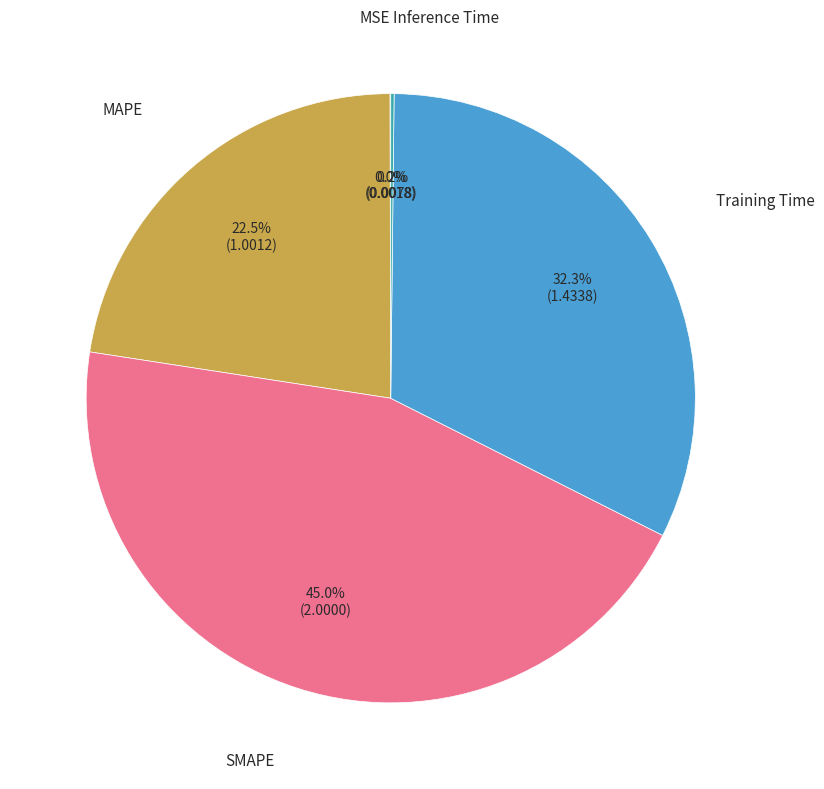

Is there any slice that represents more than half of the pie?

No